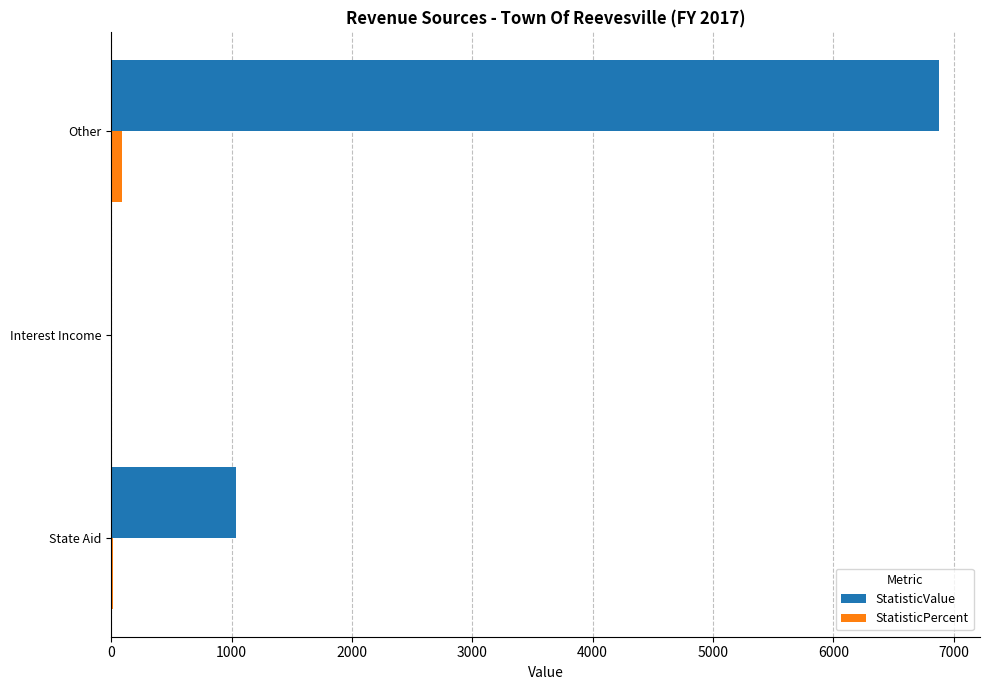

What is the sum of all StatisticValue values?

7917.0